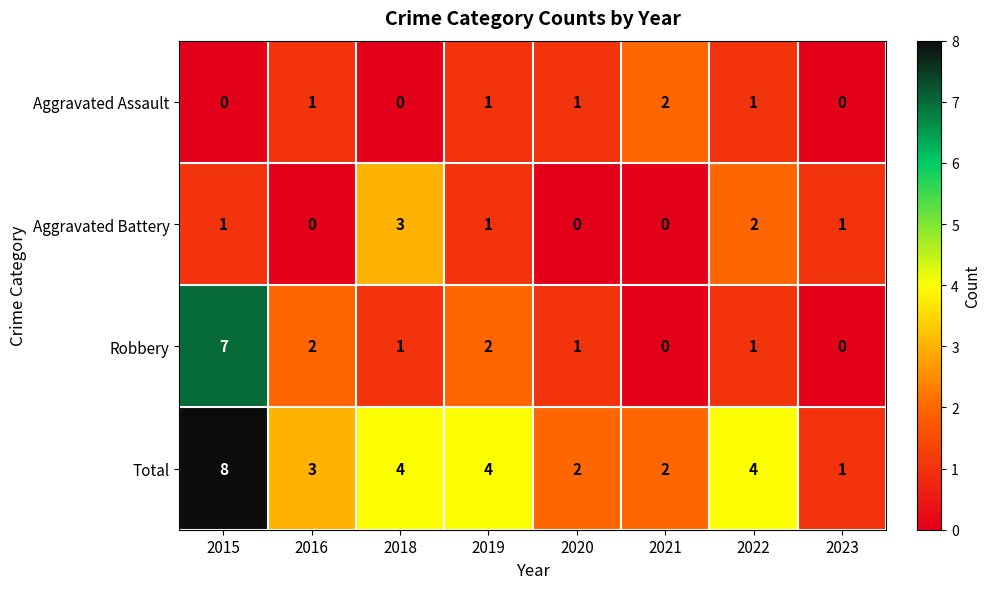

Which category has the highest value across all series?

2015